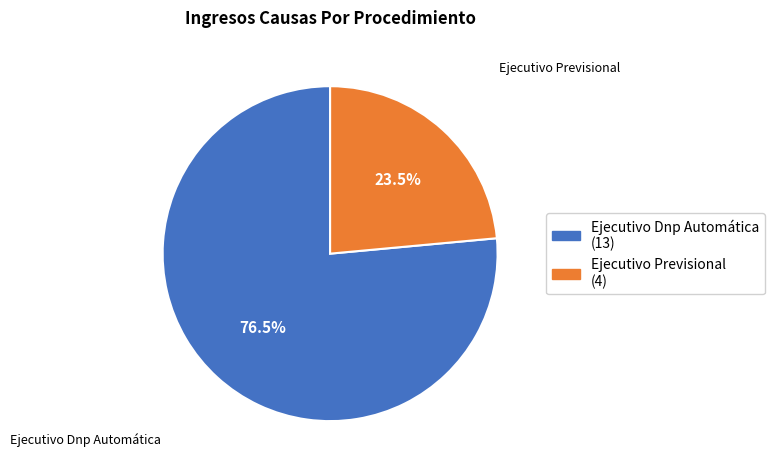

How many slices are in this pie chart?

2